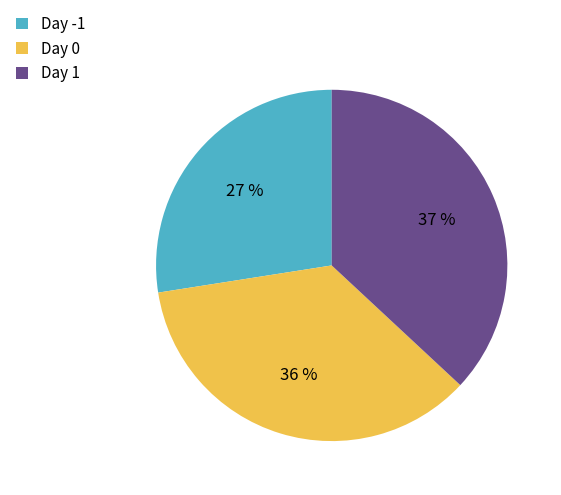

Count the number of slices in the pie.

3